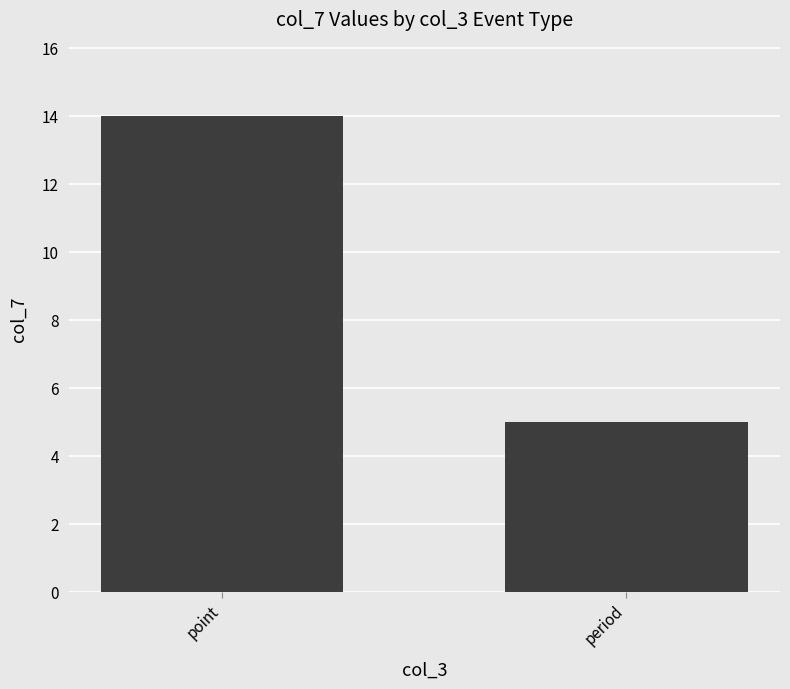

What is the sum of the values at point and period?

19